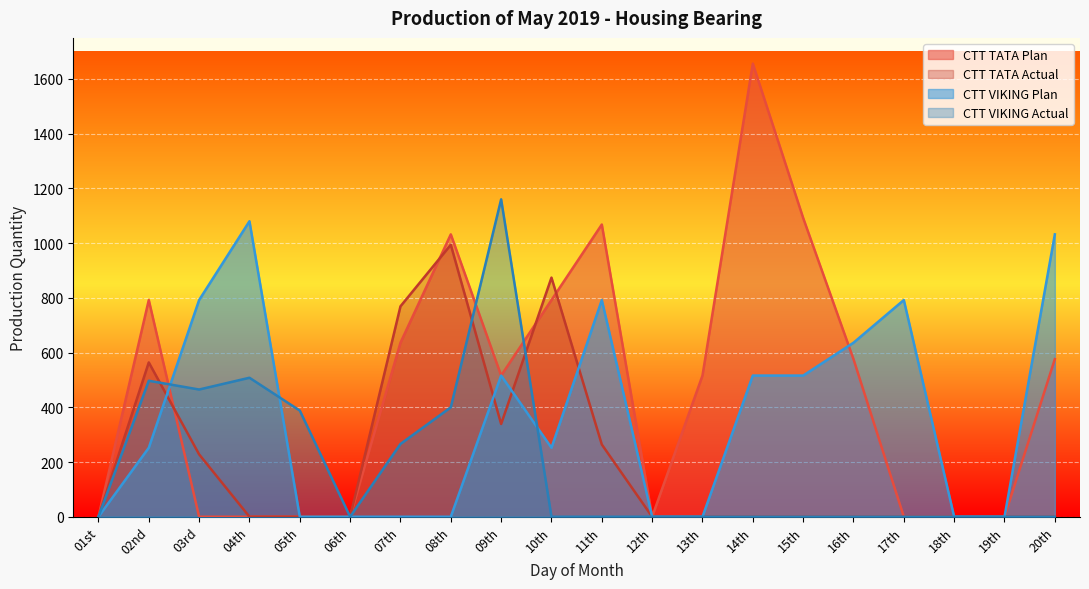

The CTT TATA Actual series shows 416 at 16th. True or false?

False